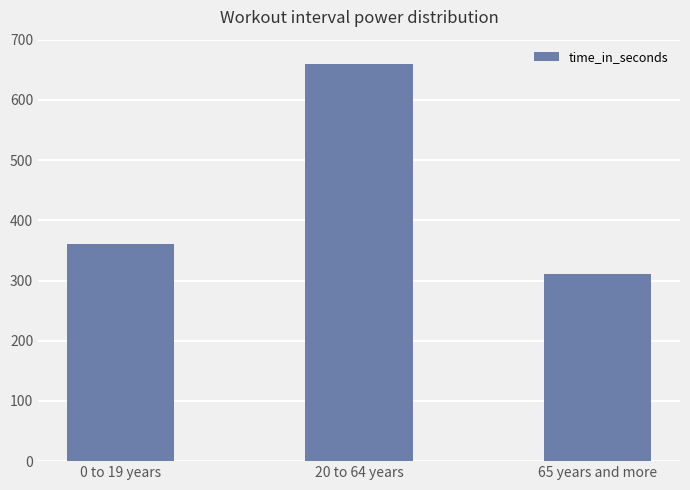

List the labels in order of value, smallest first.

65 years and more, 0 to 19 years, 20 to 64 years